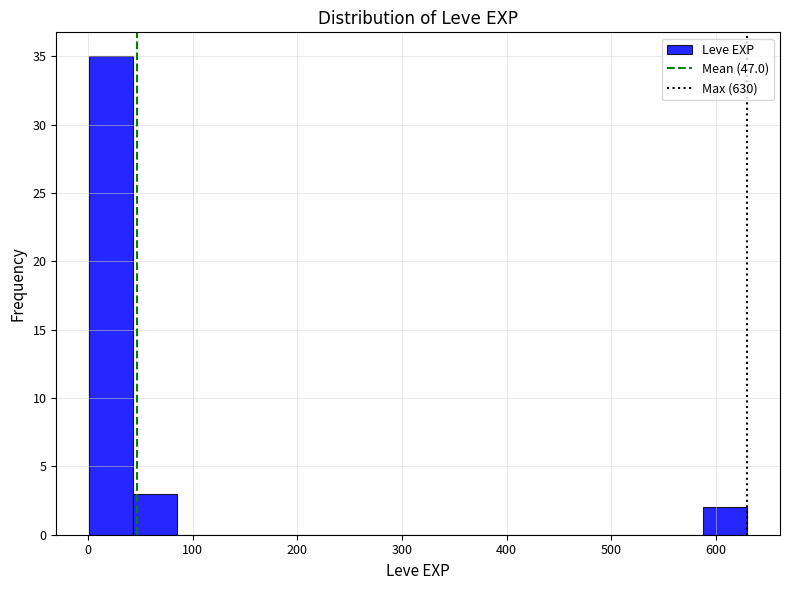

Which range on the x-axis has the tallest bar?

0 to 40